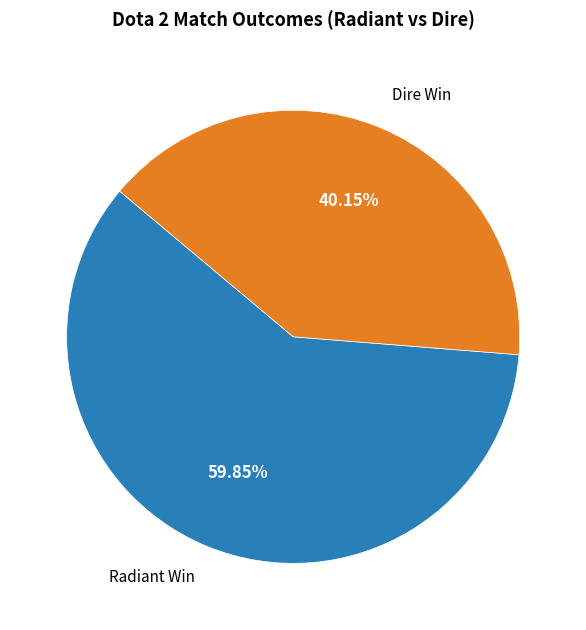

To the nearest percent, what is the average slice percentage?

50%